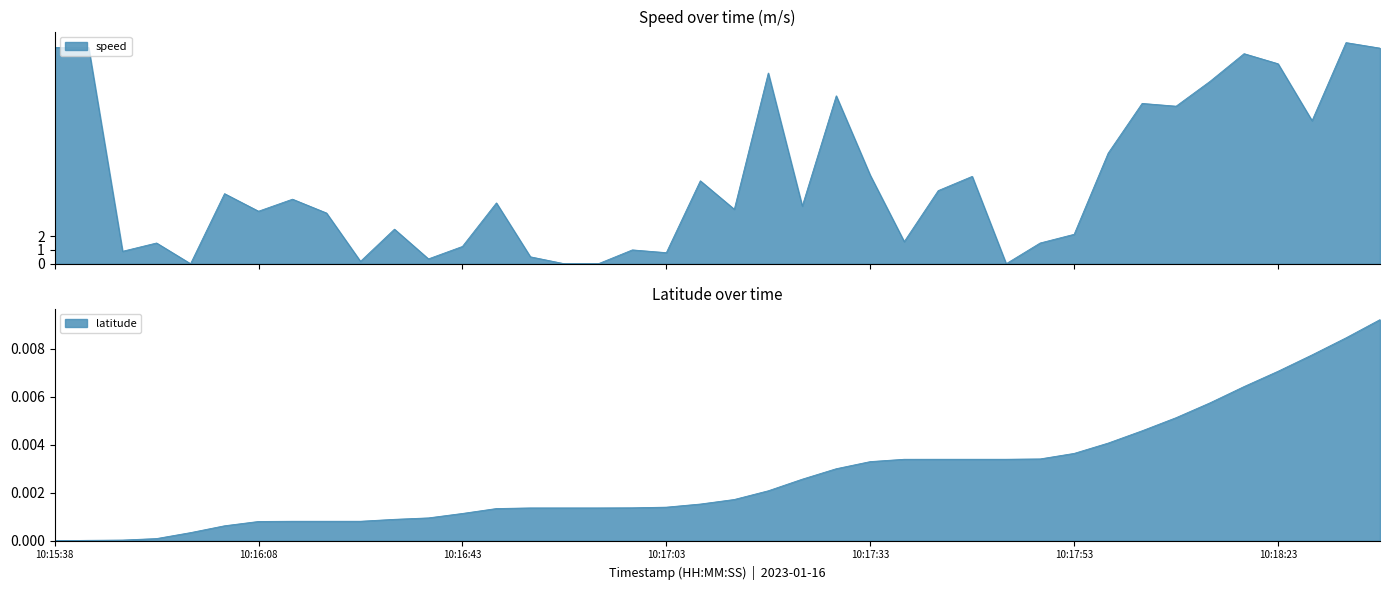

How many values in latitude are above zero?

39